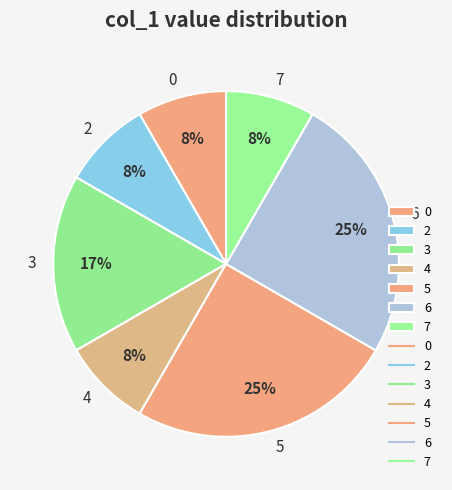

Is 2 the majority of the pie?

No